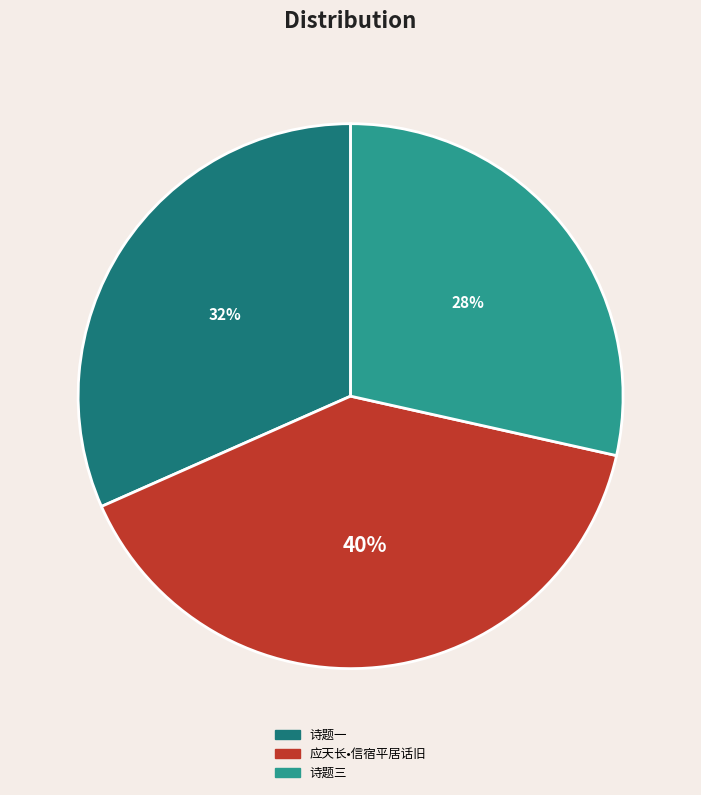

True or false: 诗题一 accounts for 32% of the total.

True